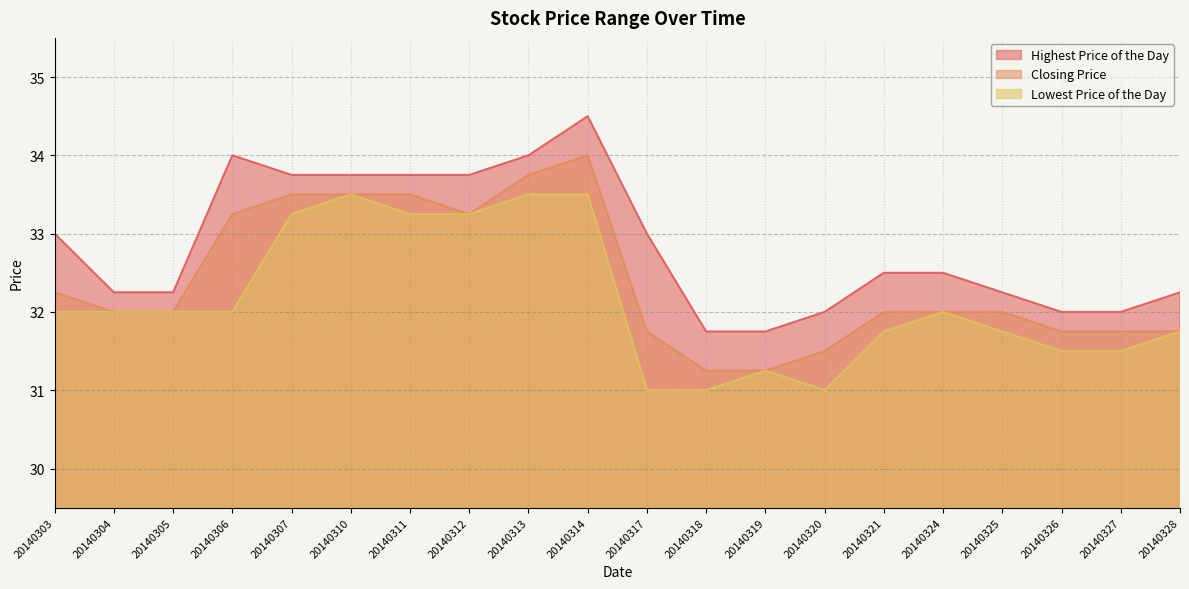

At how many categories does at least one series exceed 33?

7